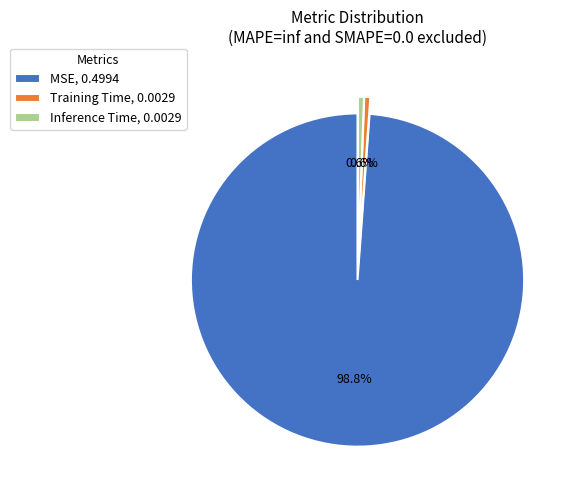

What percentage is NOT represented by Training Time, 0.0029?

99.4%